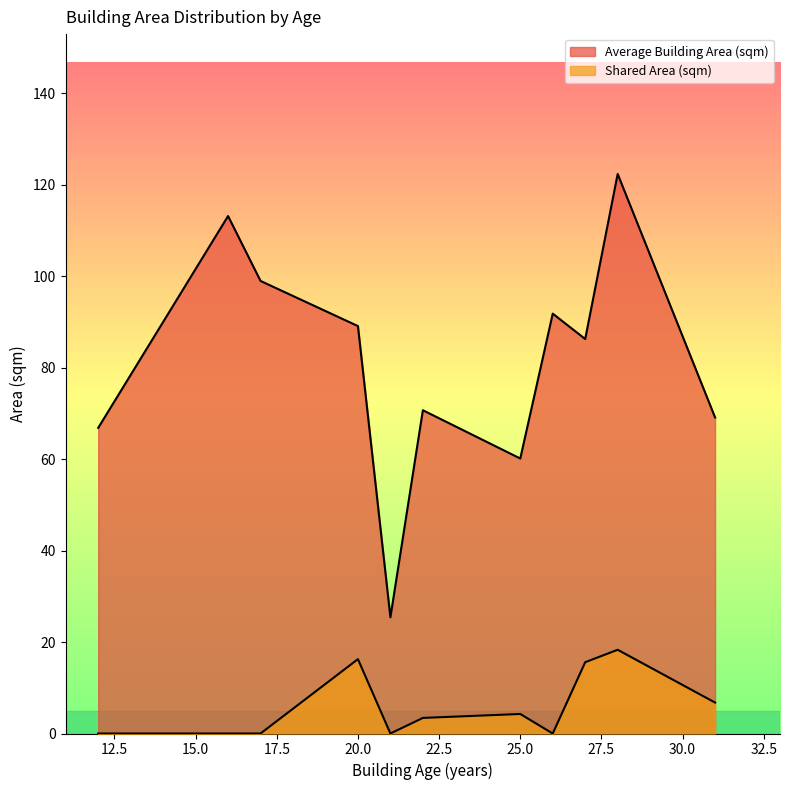

True or false: Average Building Area (sqm) and Shared Area (sqm) cross at least once.

False